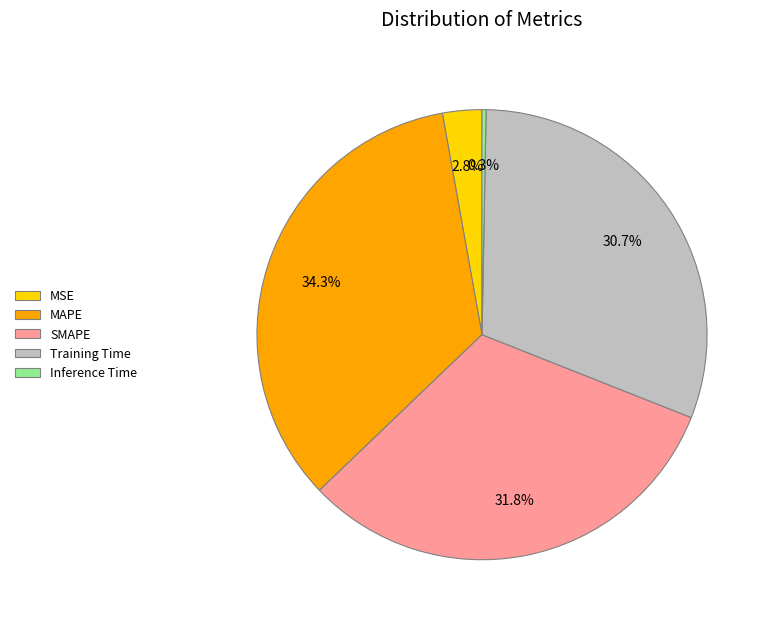

Do Inference Time and Training Time together represent more than half of the pie?

No